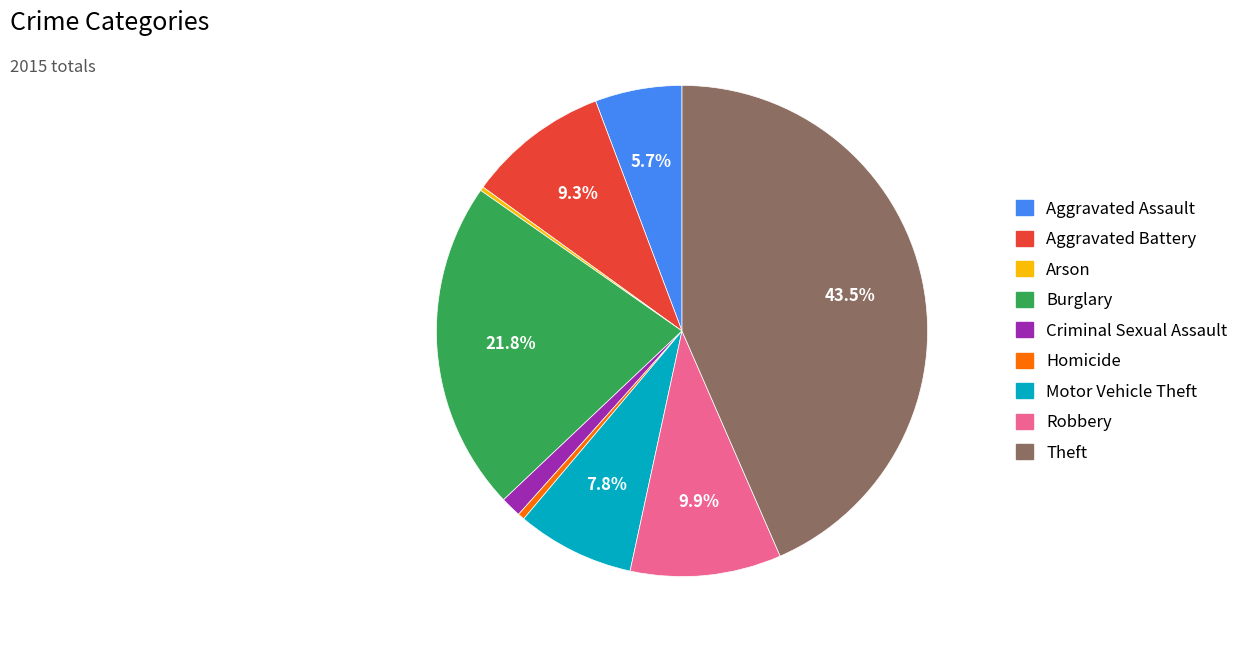

What is the largest slice in the pie chart?

Theft